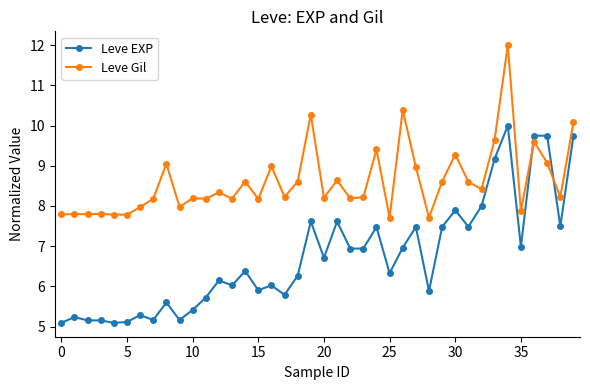

True or false: Leve Gil has more than 2 points higher than both neighbors.

True